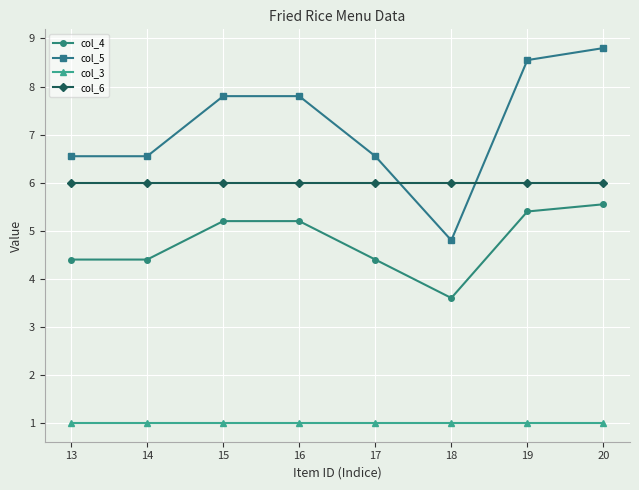

What is the sum of all col_6 values?

48.0